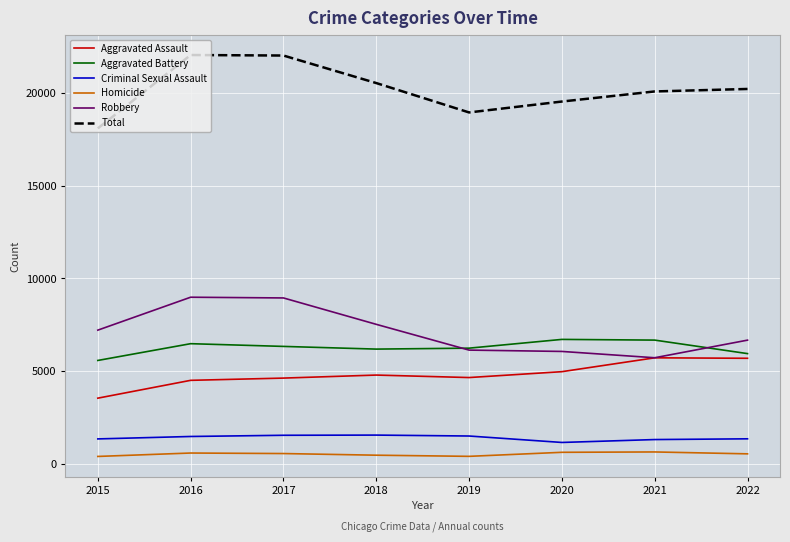

What is the maximum value shown in the chart?

22046